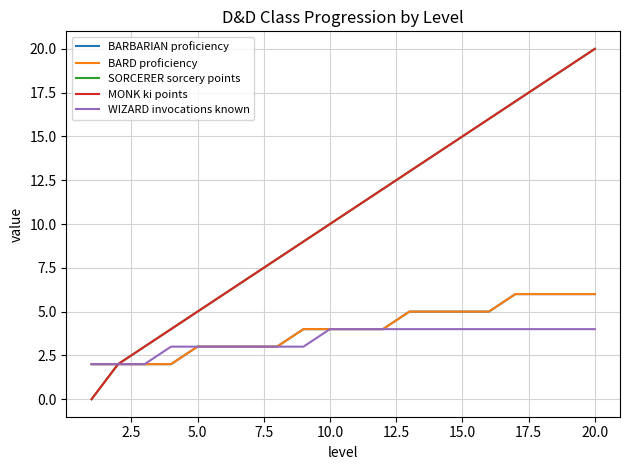

True or false: BARD proficiency and SORCERER sorcery points cross at least once.

False